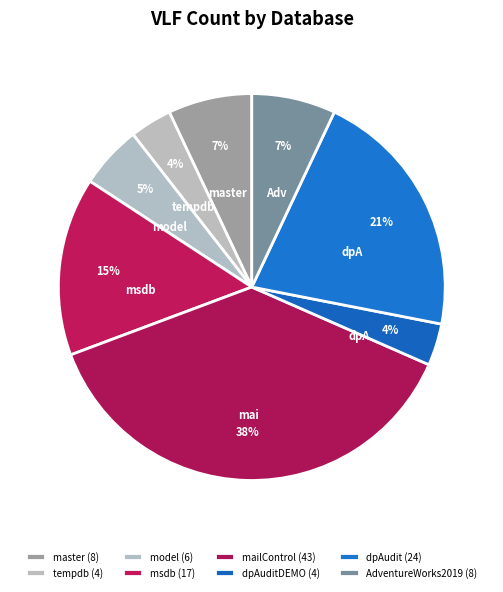

How many slices are in this pie chart?

8